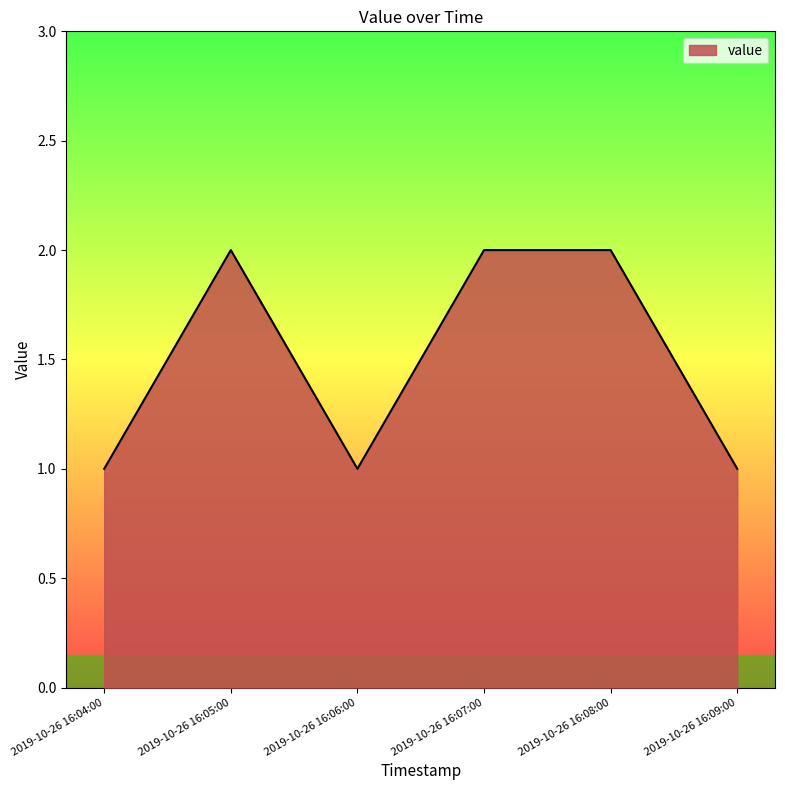

How many values are below 2?

3